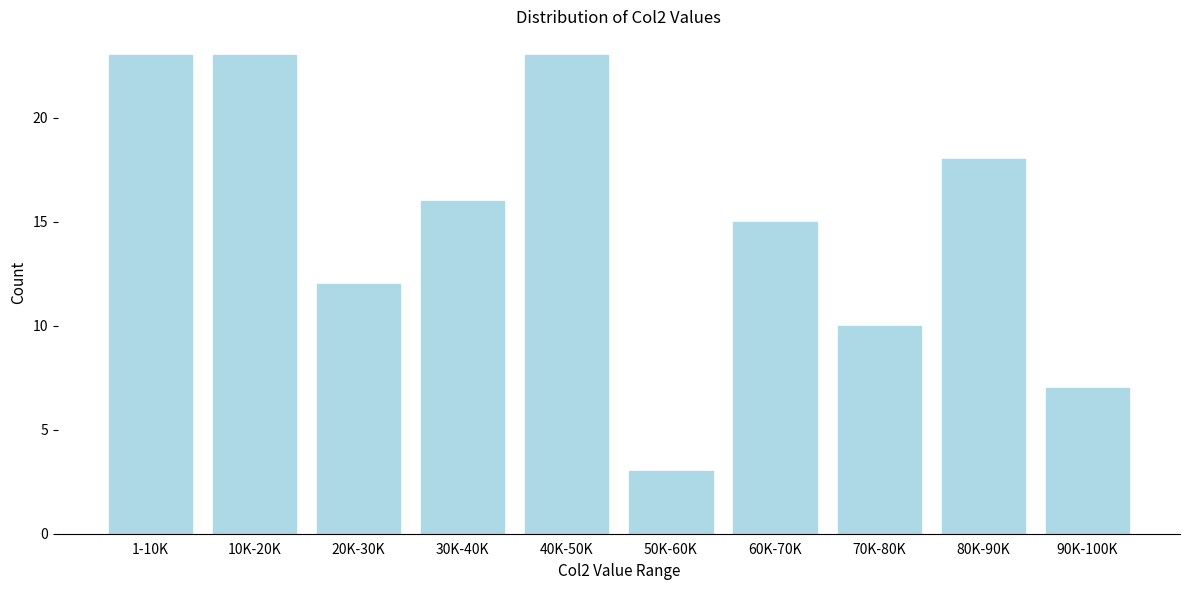

Reading left to right, extract all data points from this chart.

1-10K=23	10K-20K=23	20K-30K=12	30K-40K=16	40K-50K=23	50K-60K=3	60K-70K=15	70K-80K=10	80K-90K=18	90K-100K=7